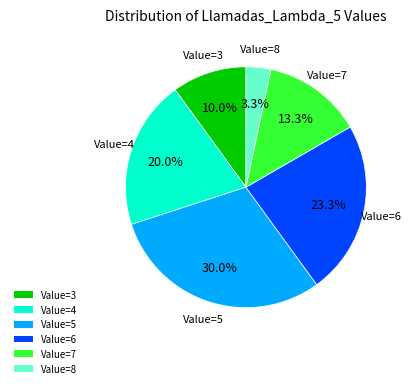

Does any single category account for the majority?

No